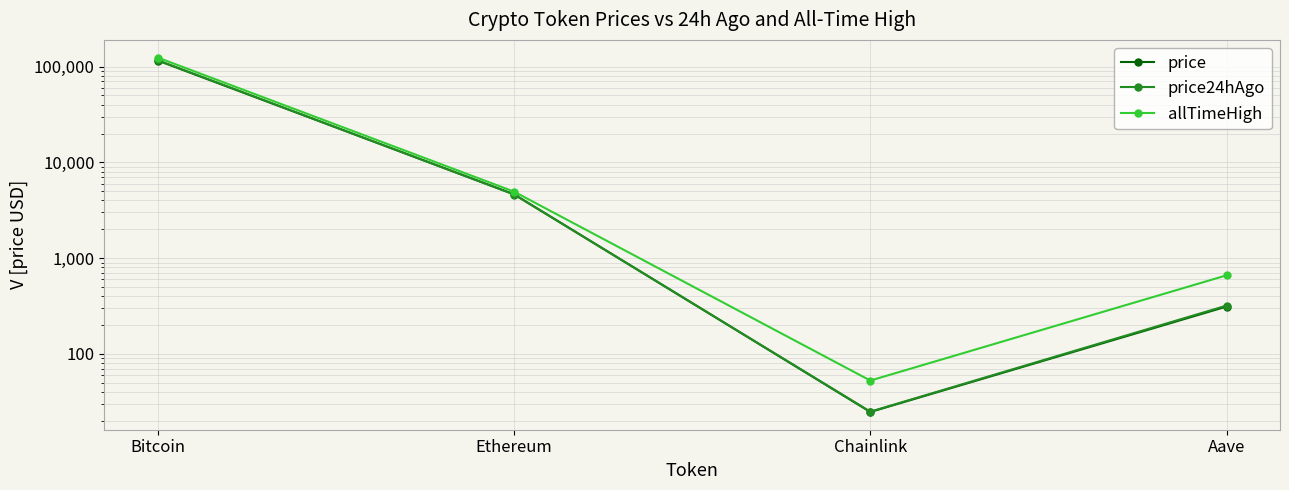

How many values in the price series exceed 4644?

2